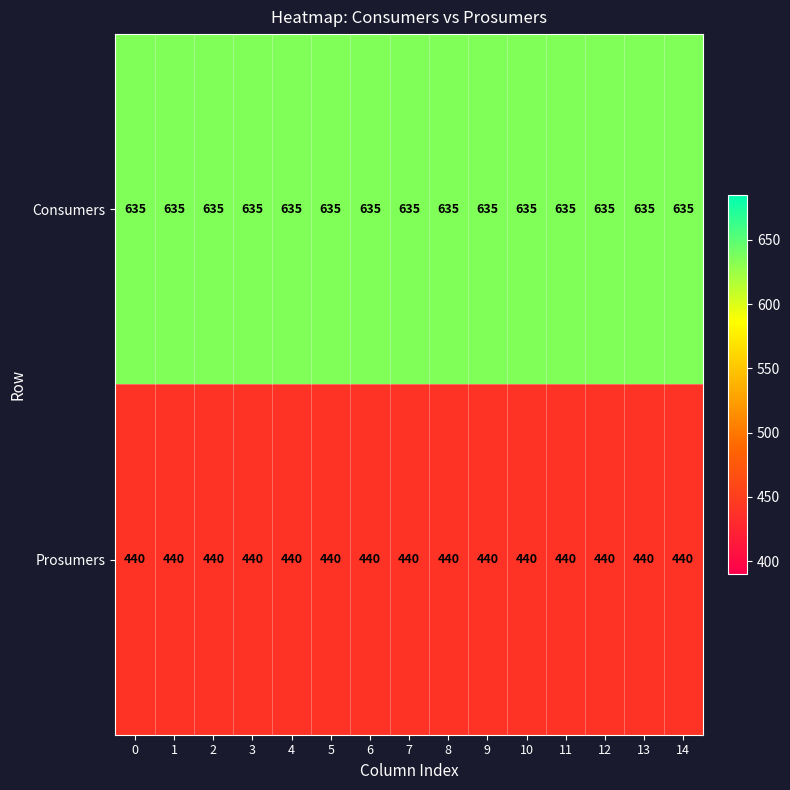

What is the smallest value displayed?

440